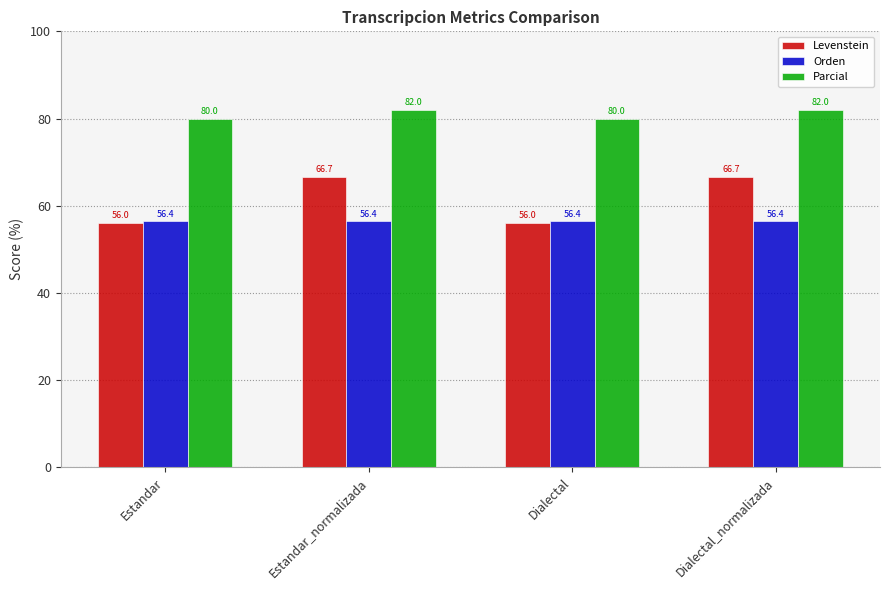

Rank the series by their maximum value, from highest to lowest.

Parcial, Levenstein, Orden